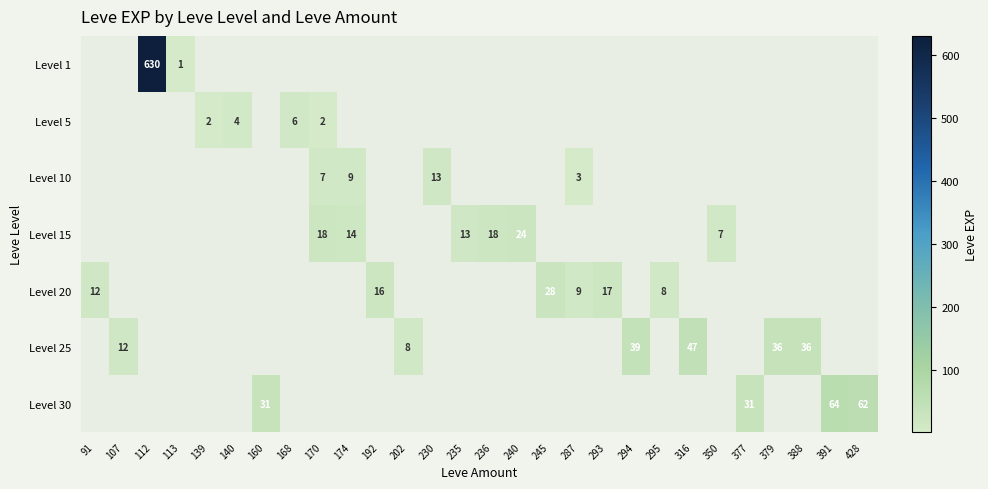

Which has a higher value, 168 or 379?

379